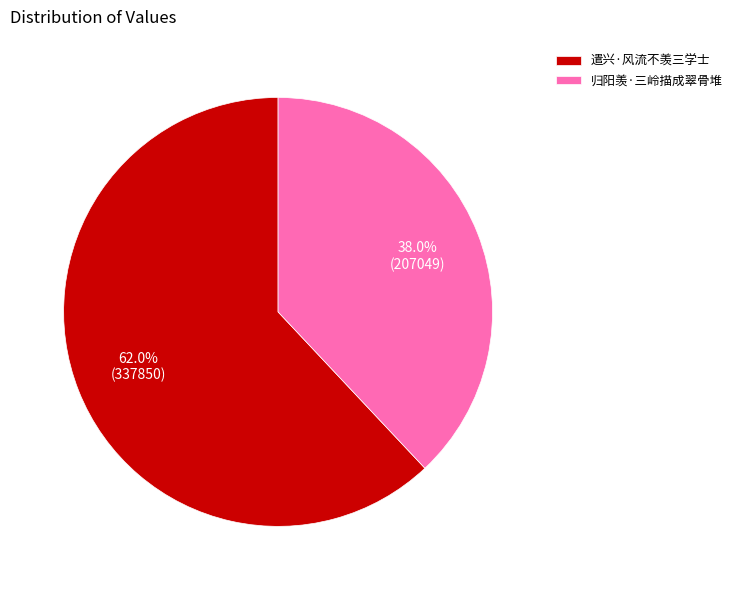

The 归阳羡·三岭描成翠骨堆 slice represents 38% of the pie. True or false?

True